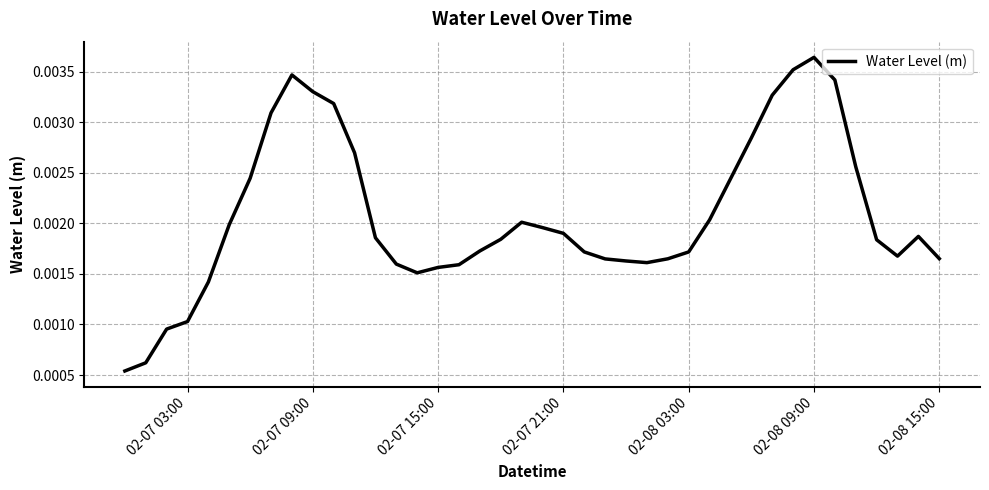

Is this an area chart (filled region under the line)?

No